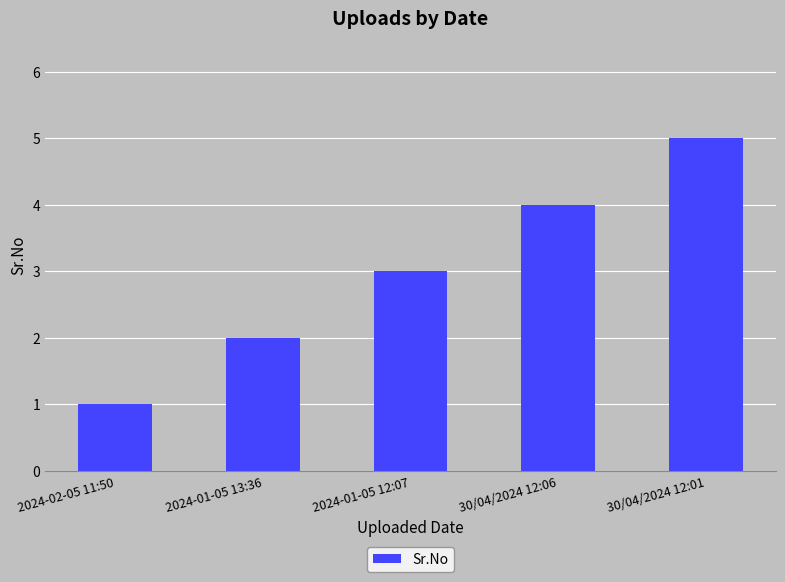

What is the change in value from 2024-01-05 12:07 to 30/04/2024 12:06?

+1